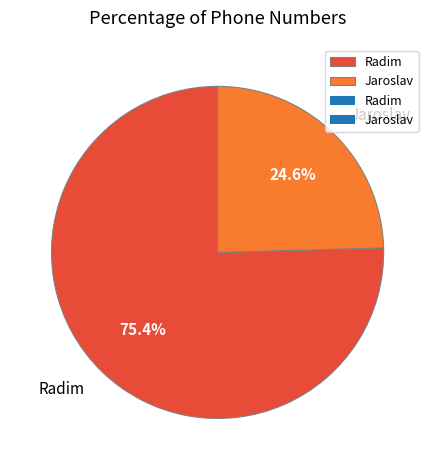

Do Jaroslav and Radim together represent more than half of the pie?

Yes